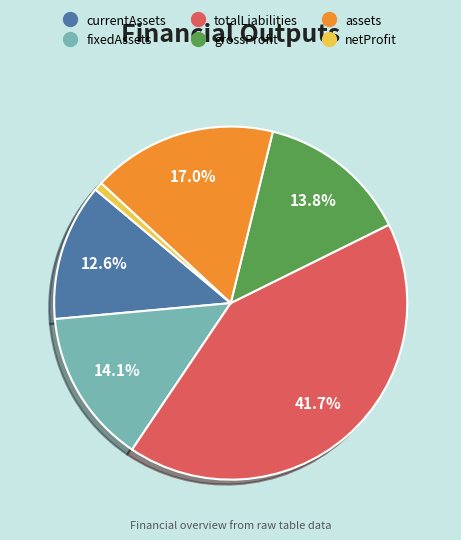

How many slices are in this pie chart?

6